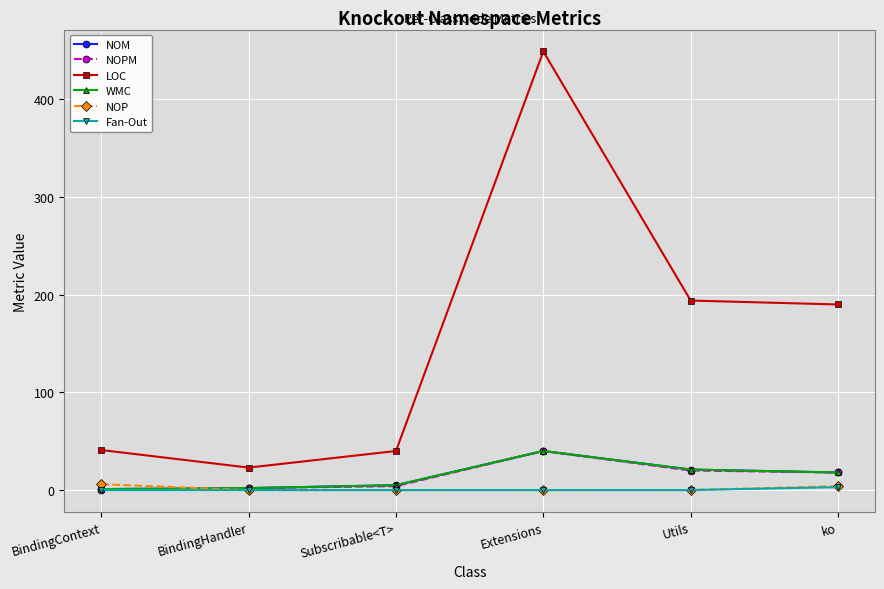

Does the chart have visible grid lines?

Yes